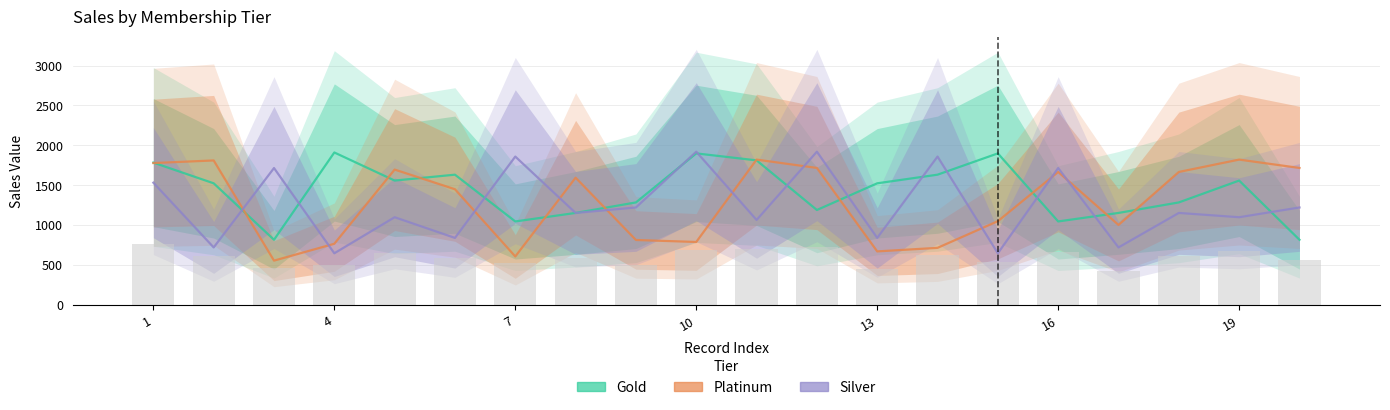

The value of Silver at 19 is 1099.3. True or false?

True